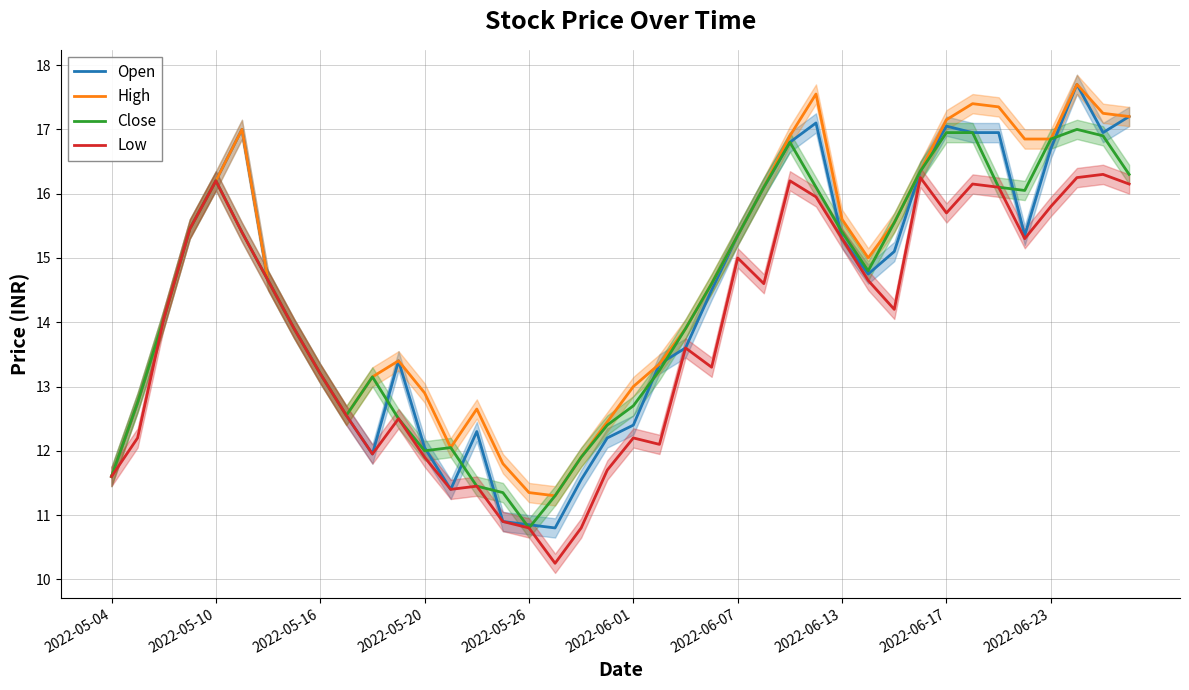

What is the sum of all Open values?

574.3